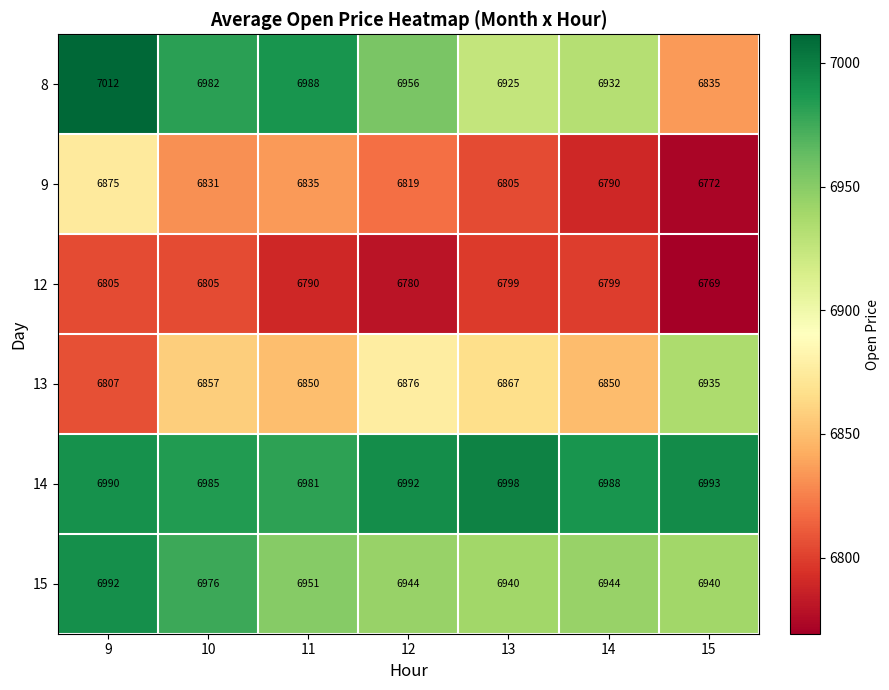

At which label does 13 reach its peak?

15